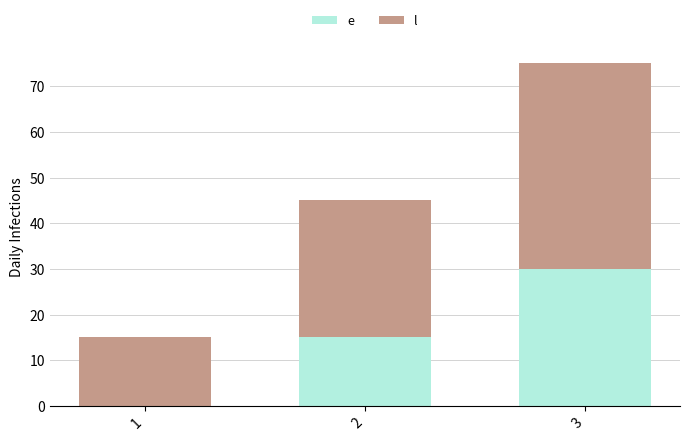

What is the total value across all series at 1?

15